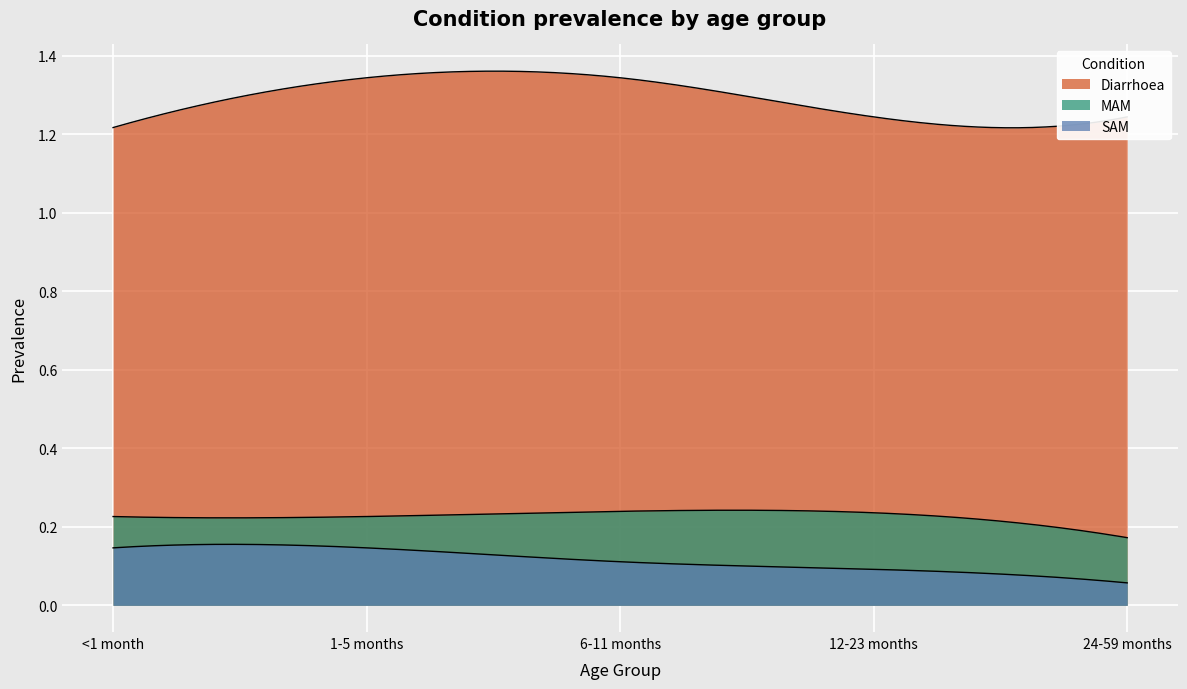

The value of SAM at 1-5 months is 0.1. True or false?

False